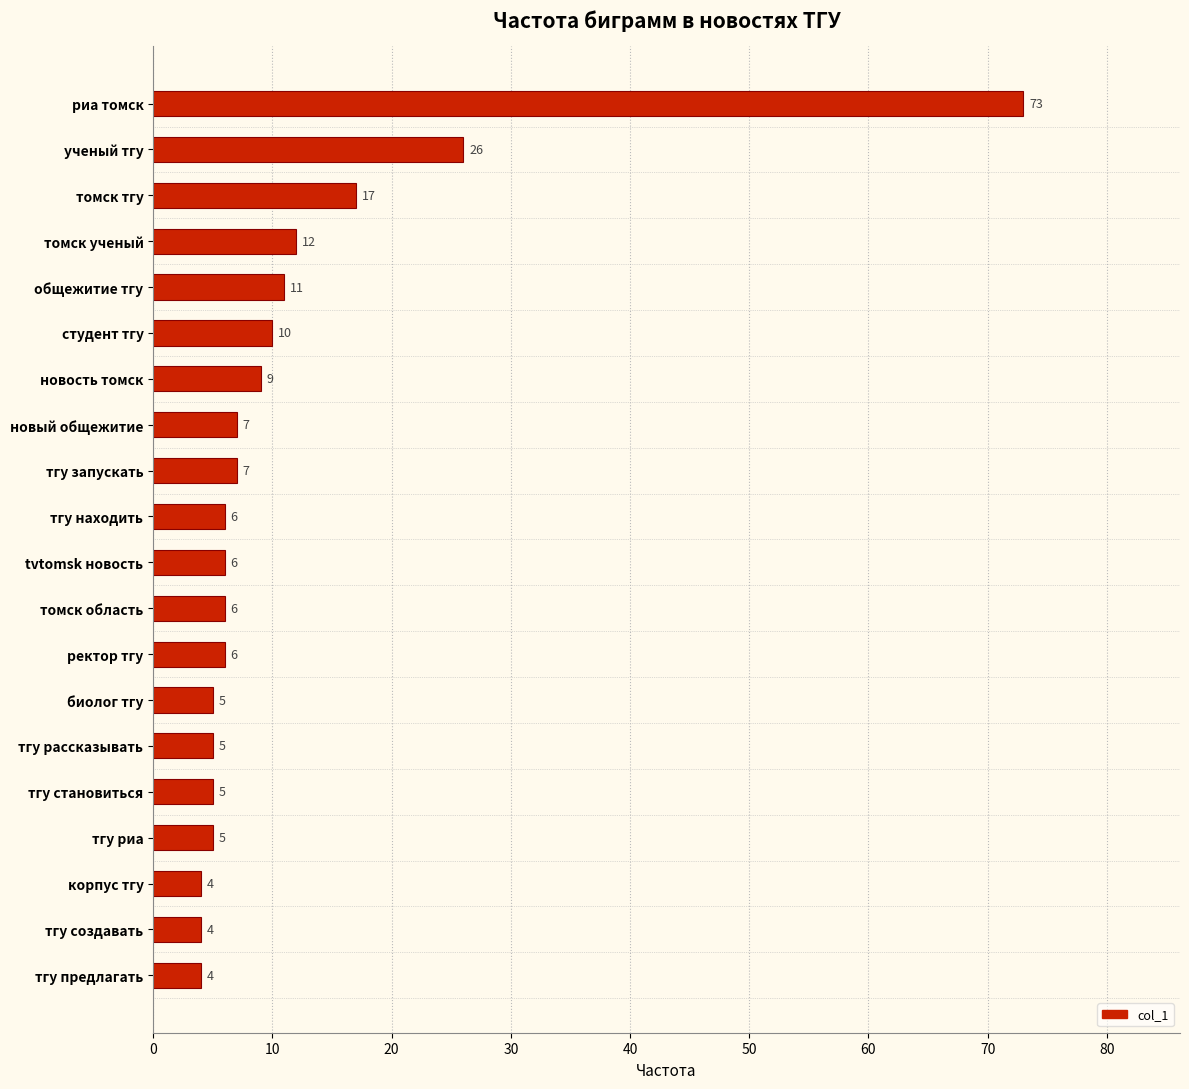

What is the change in value from томск тгу to тгу рассказывать?

-12